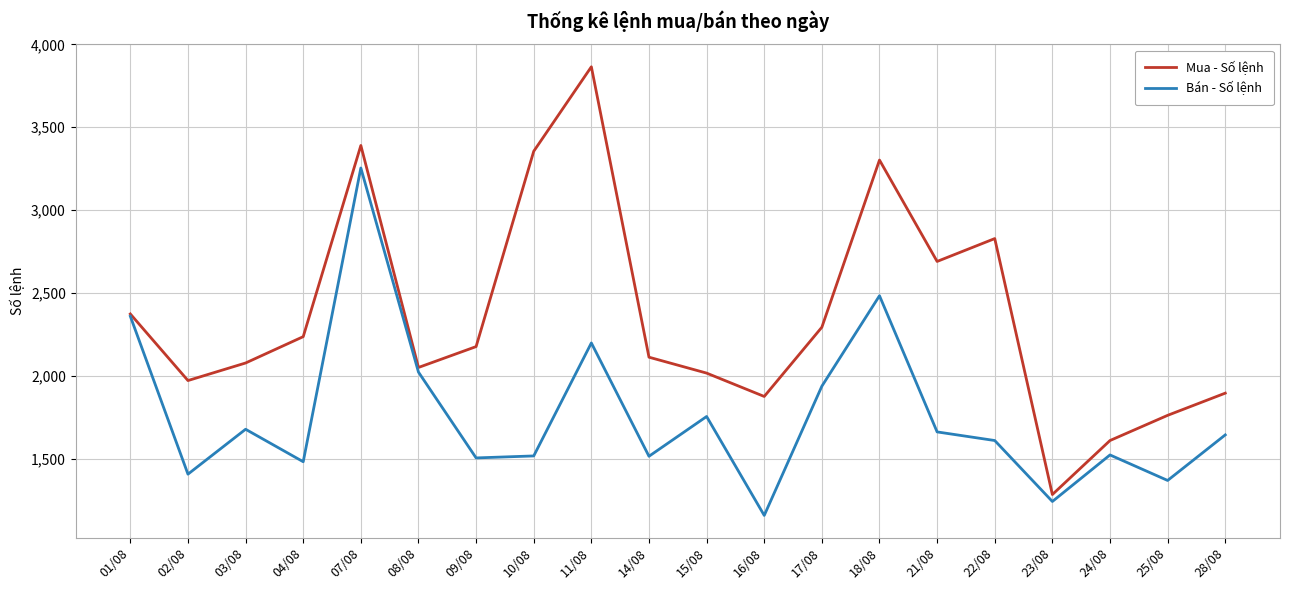

True or false: Bán - Số lệnh has more than 2 points higher than both neighbors.

True